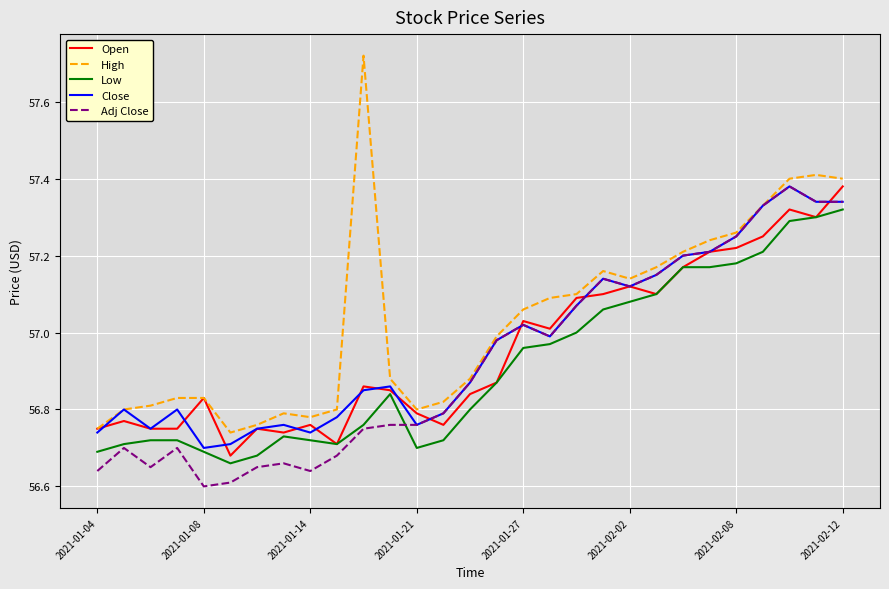

Which series has the largest total across all categories?

High